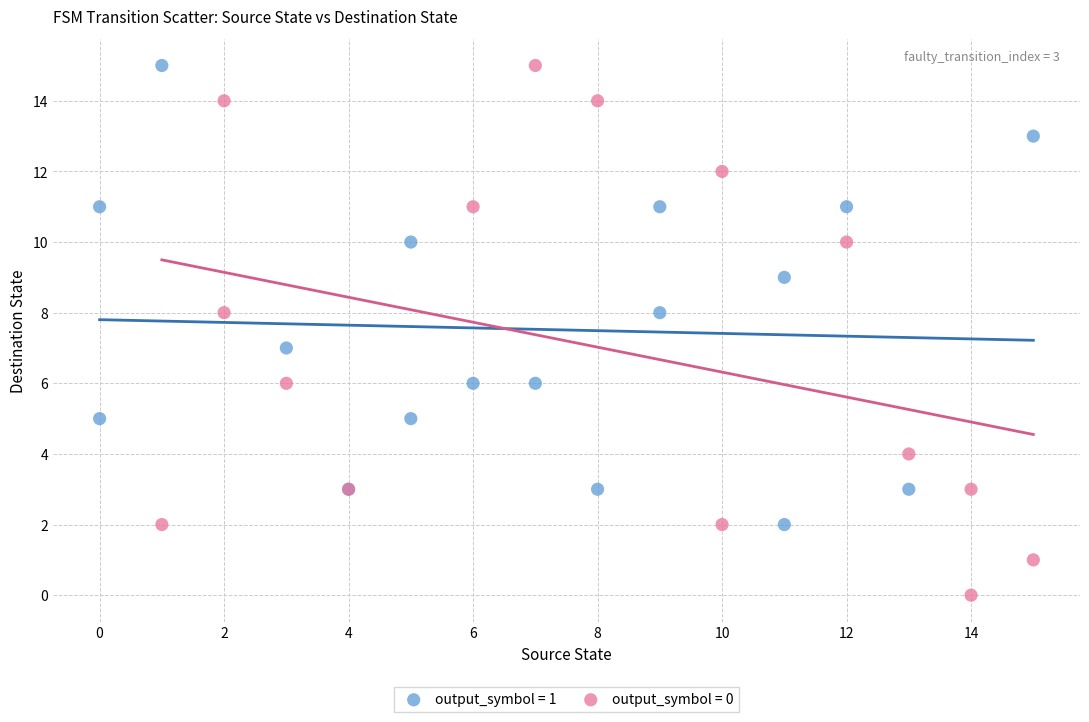

Which series reaches the minimum Y coordinate?

output_symbol = 0